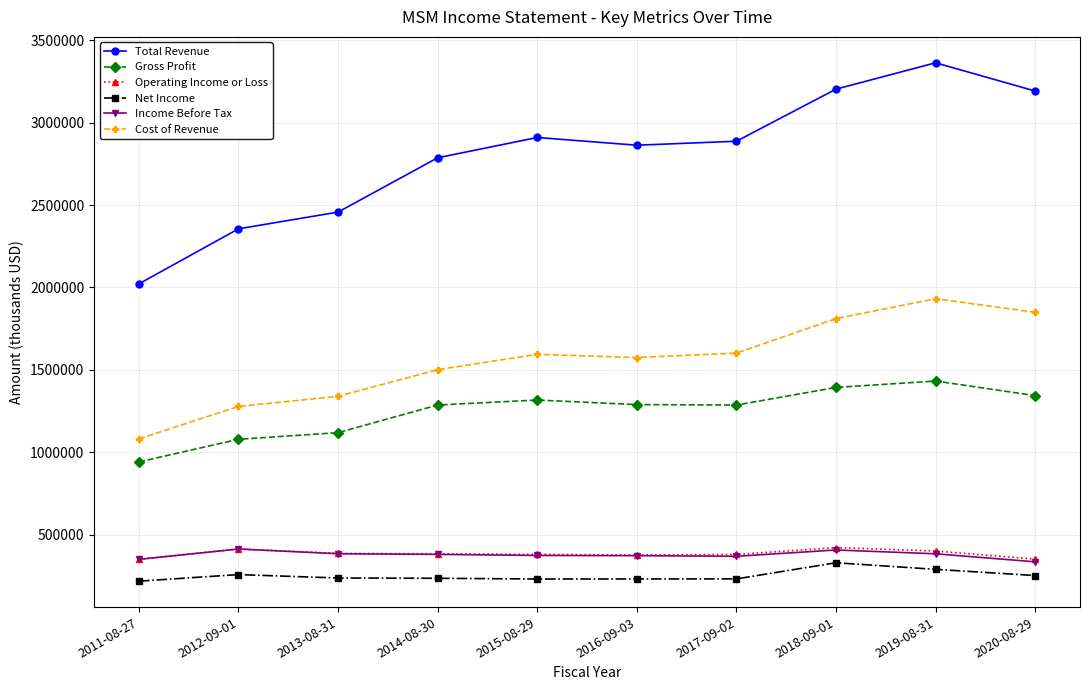

What is the difference between the Gross Profit values at 2012-09-01 and 2014-08-30?

208100